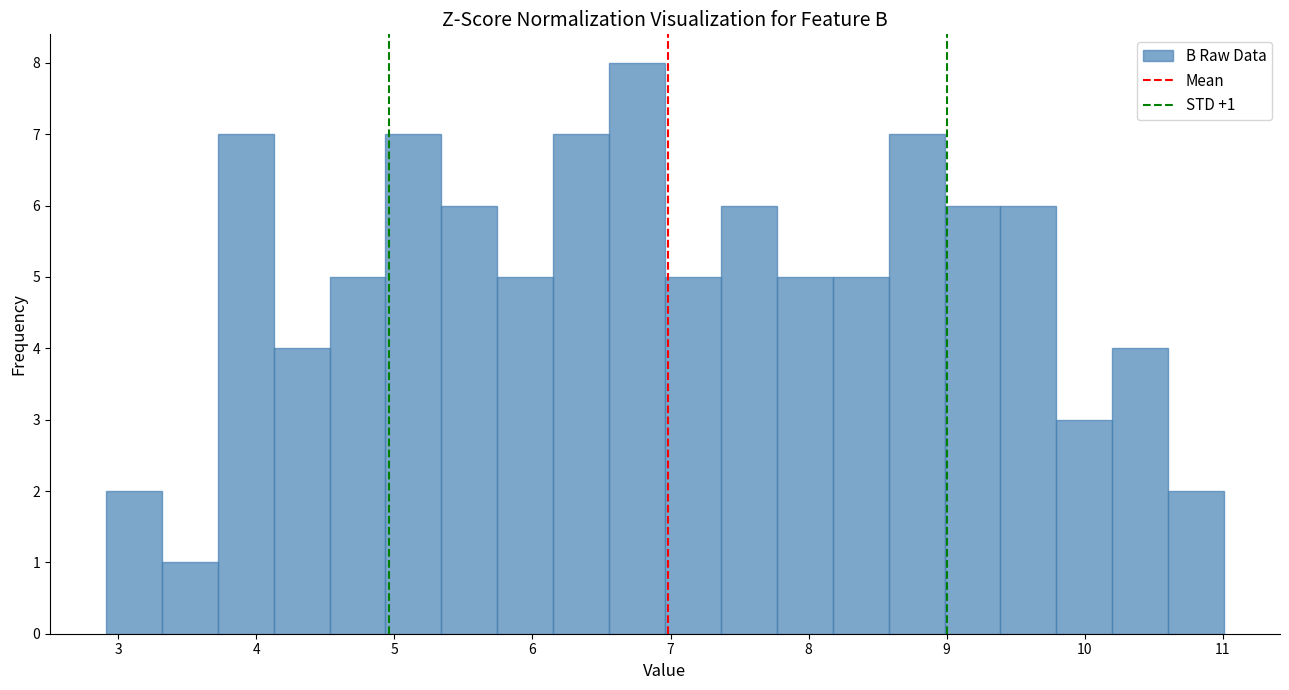

Which range on the x-axis has the tallest bar?

6.6 to 7.0